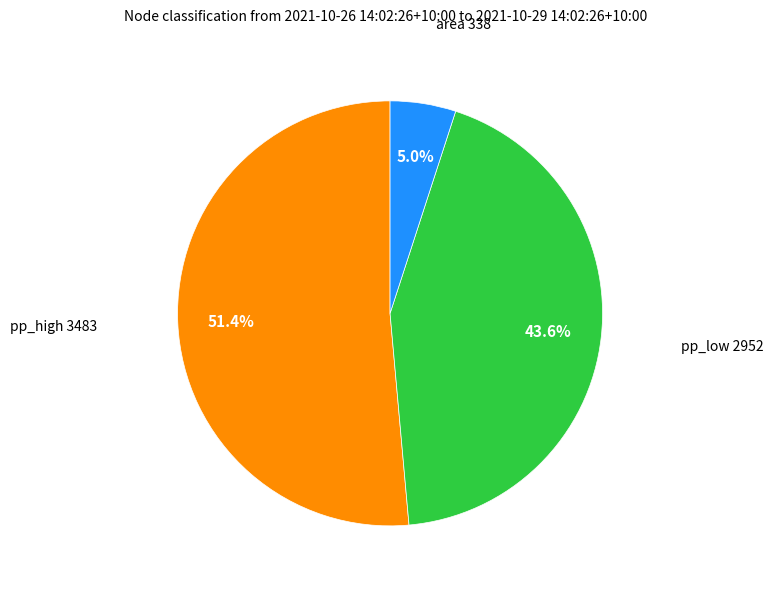

How many slices are in this pie chart?

3